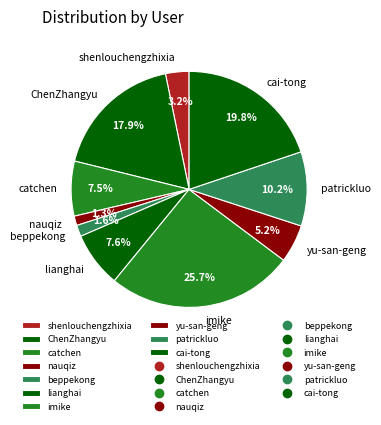

True or false: patrickluo accounts for 4% of the total.

False